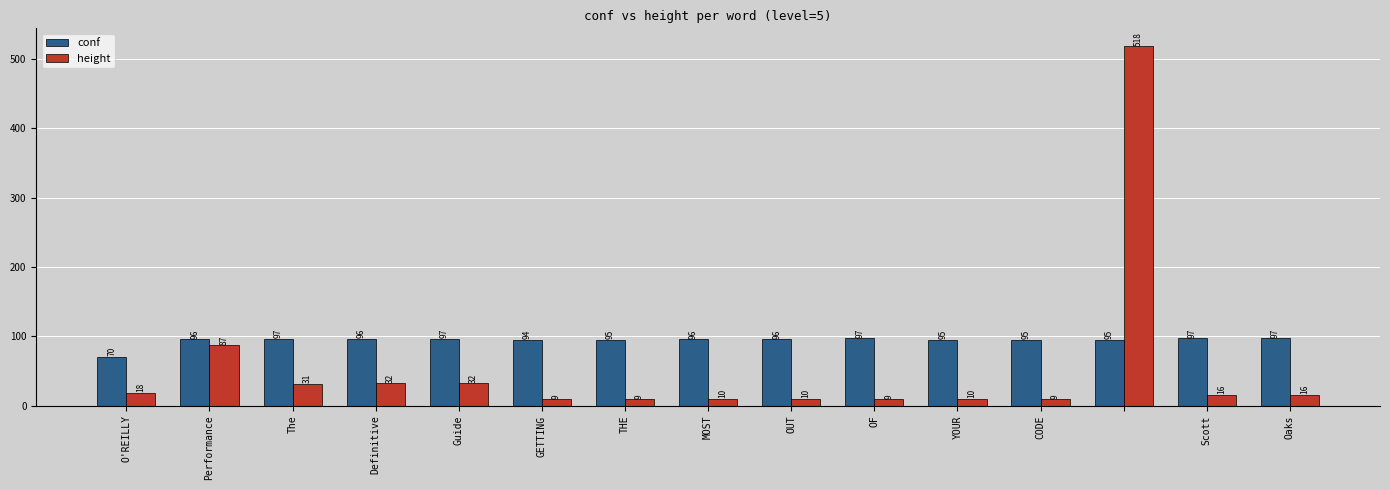

List the series in order of their overall mean, lowest first.

height, conf